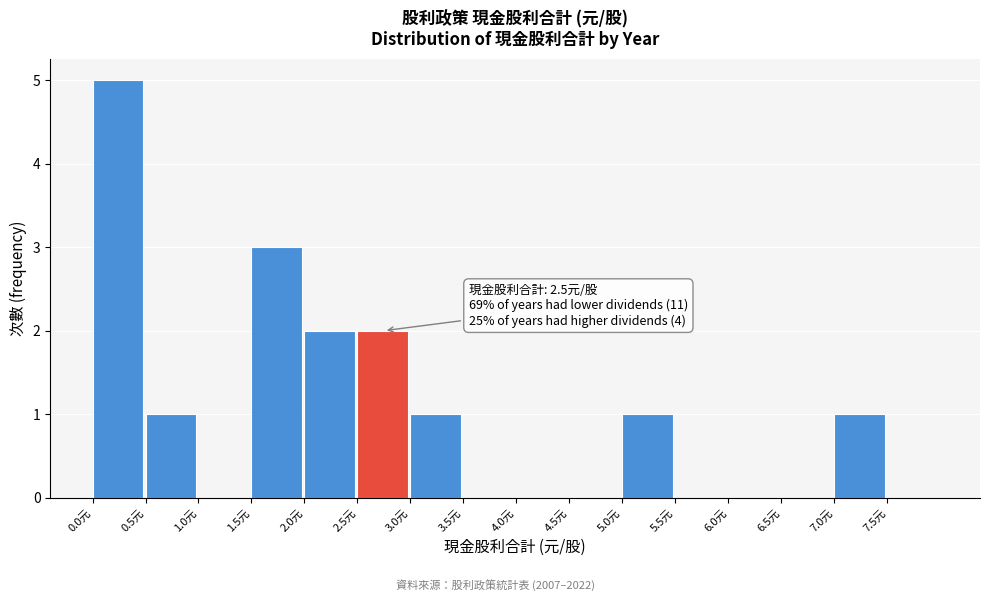

Which range on the x-axis has the tallest bar?

0.0 to 0.5